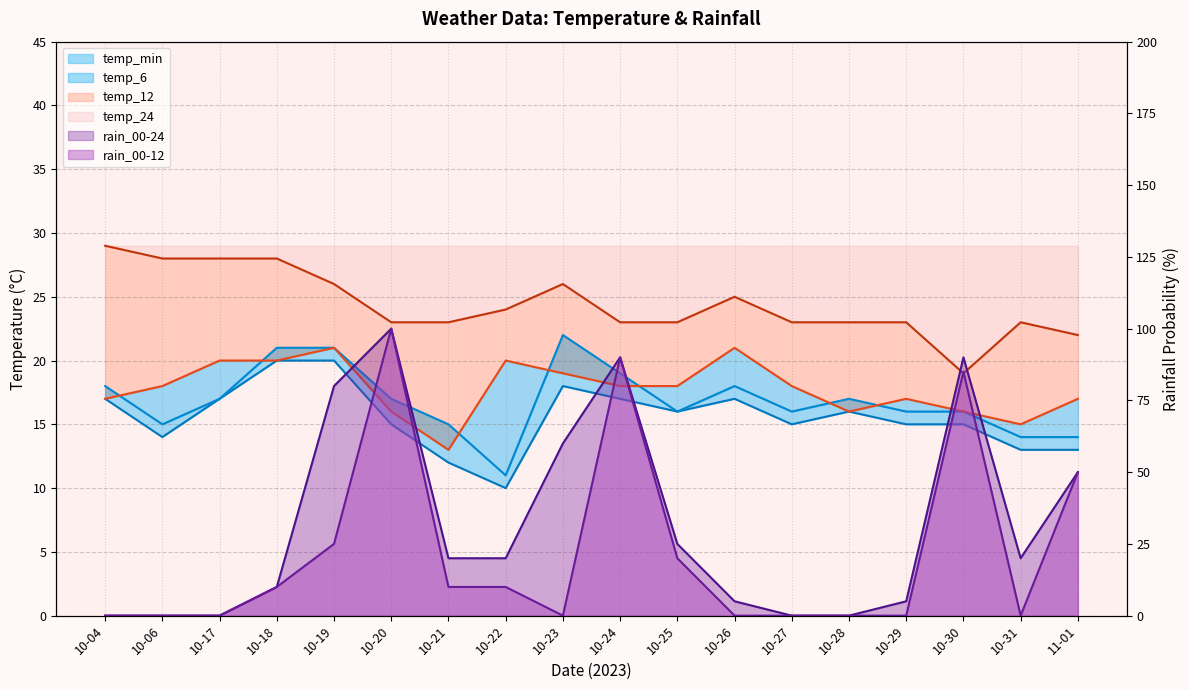

Which has a higher value, 10-06 or 10-23?

10-23